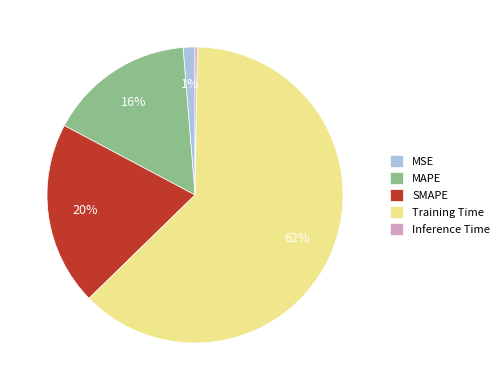

True or false: SMAPE accounts for 27% of the total.

False